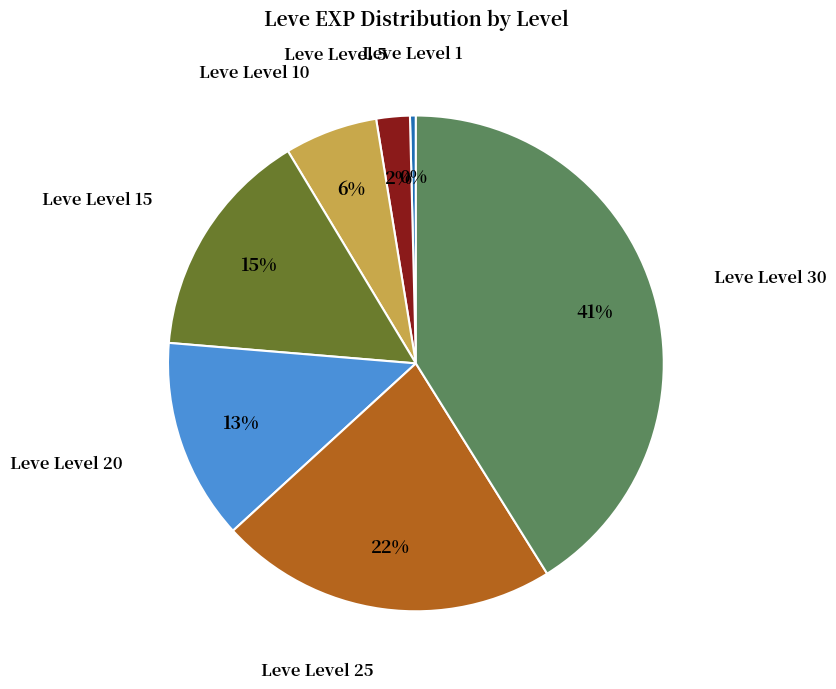

To the nearest percent, what is the average slice percentage?

14%